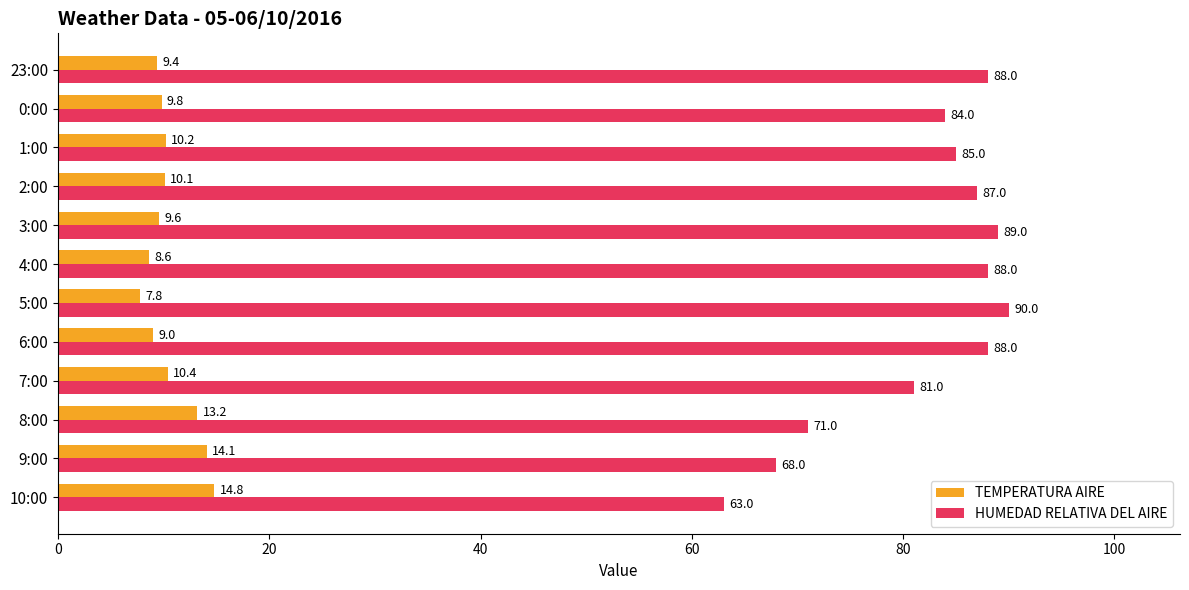

What is the spread (max minus min) of values at 6:00?

79.0